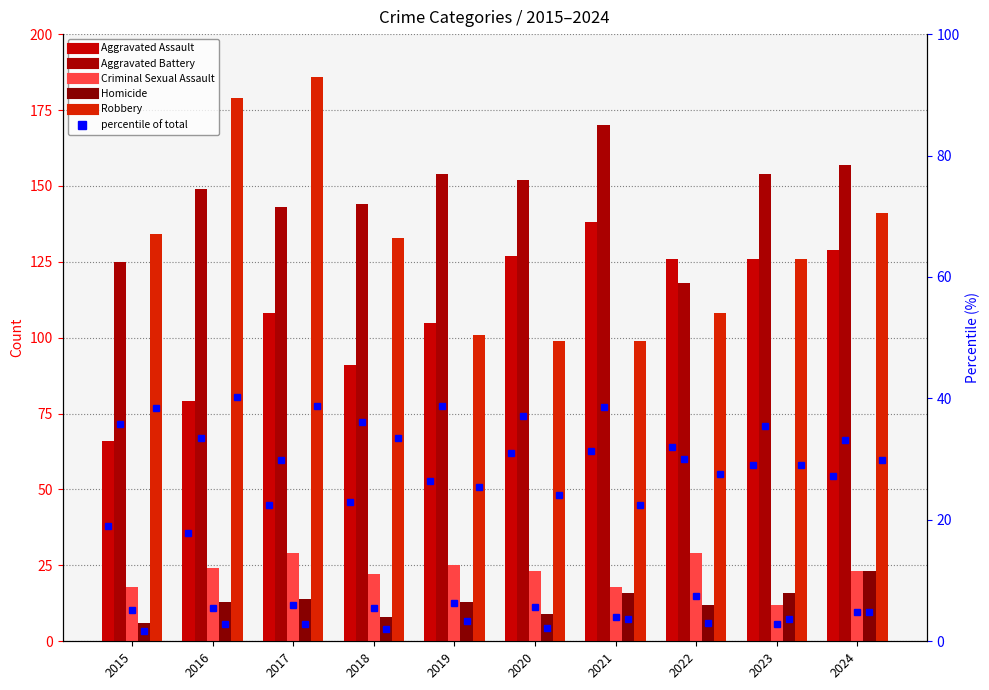

Reading left to right, extract all data points from this chart.

Aggravated Assault: 66	79	108	91	105	127	138	126	126	129
Aggravated Battery: 125	149	143	144	154	152	170	118	154	157
Criminal Sexual Assault: 18	24	29	22	25	23	18	29	12	23
Homicide: 6	13	14	8	13	9	16	12	16	23
Robbery: 134	179	186	133	101	99	99	108	126	141